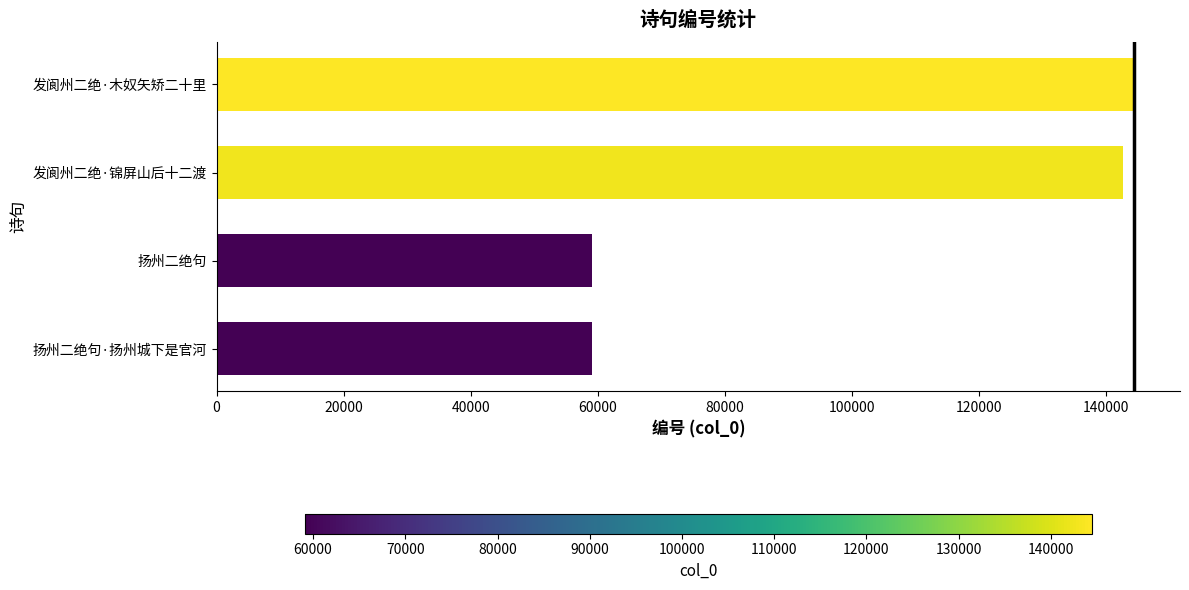

Where is the data nearest to the value 101767?

发阆州二绝·锦屏山后十二渡